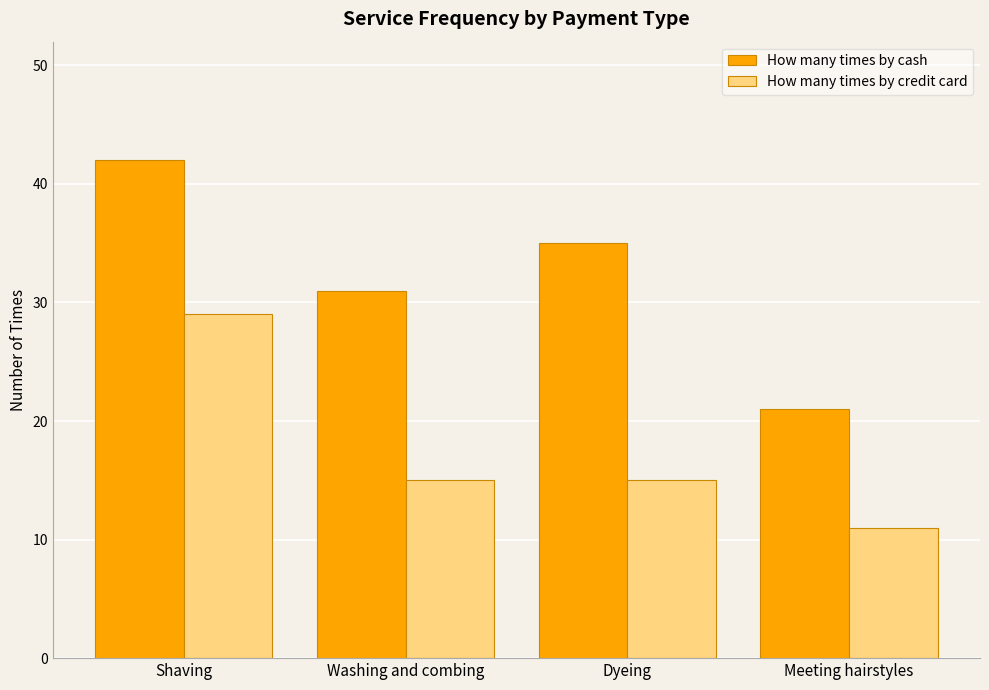

What is the total value across all series at Shaving?

71